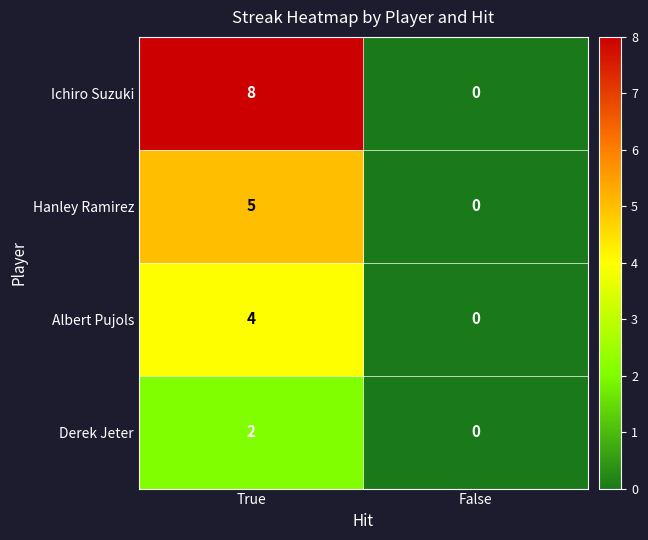

Reading right to left, list all the values displayed in this chart.

Ichiro Suzuki: False=0	True=8
Hanley Ramirez: False=0	True=5
Albert Pujols: False=0	True=4
Derek Jeter: False=0	True=2